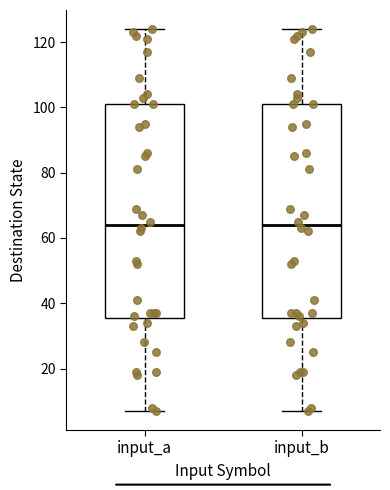

Where does the lower whisker of the box for input_b end on the y-axis? The values are not printed on the chart, so give them approximately, as read against the axis.

8